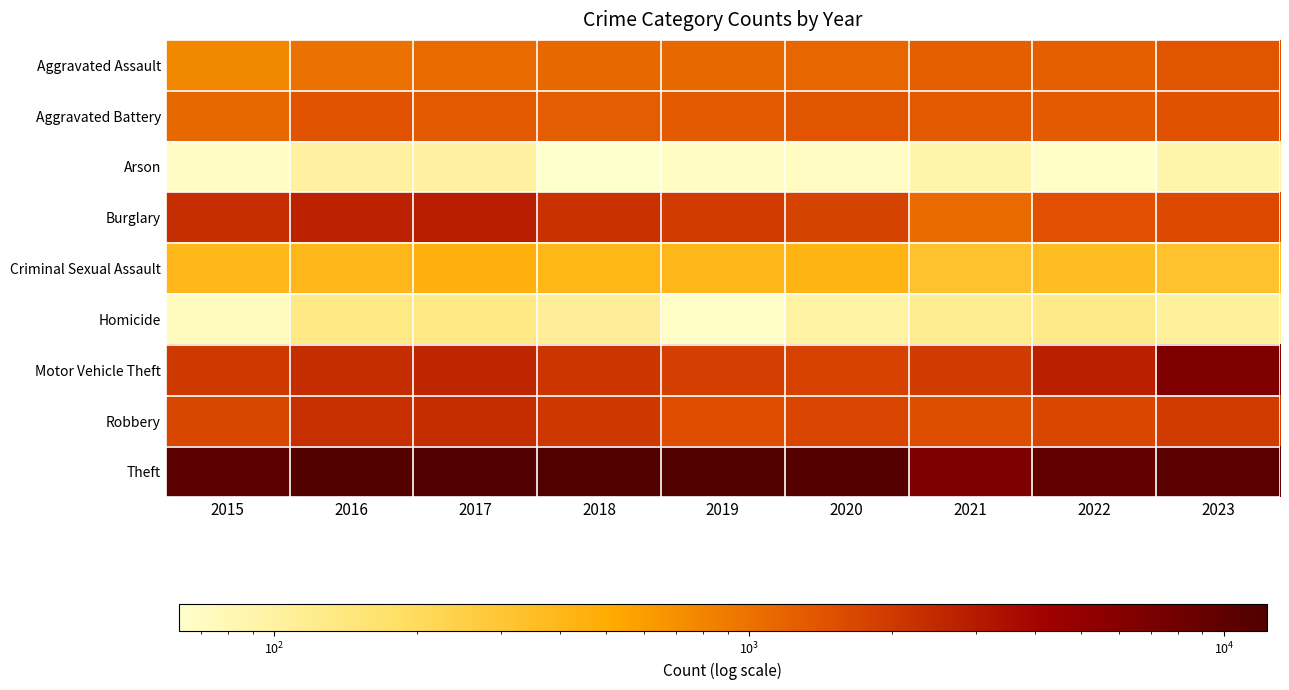

Which category has the lowest value across all series?

2018